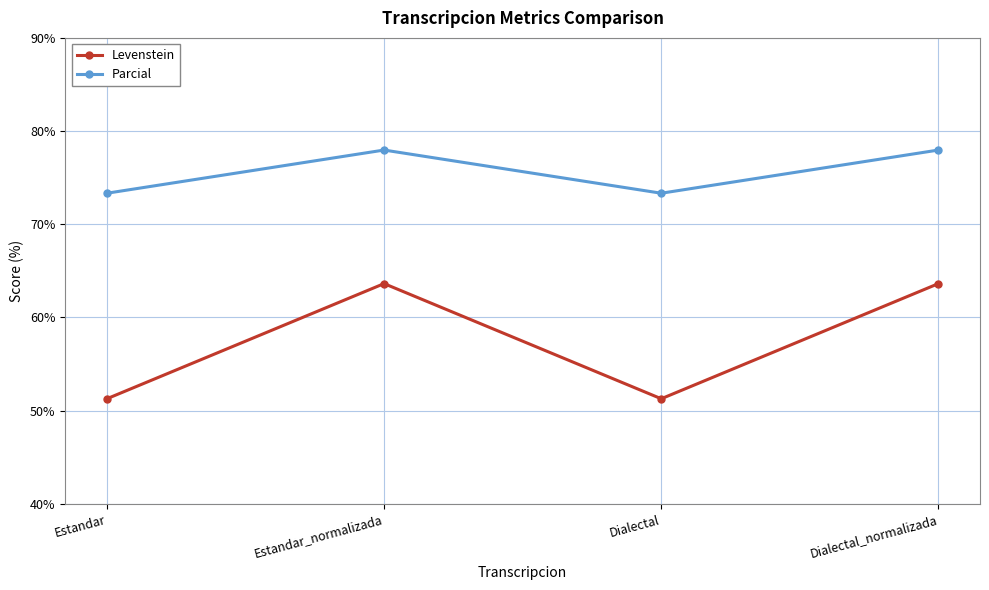

What is the total value across all series at Estandar?

124.6